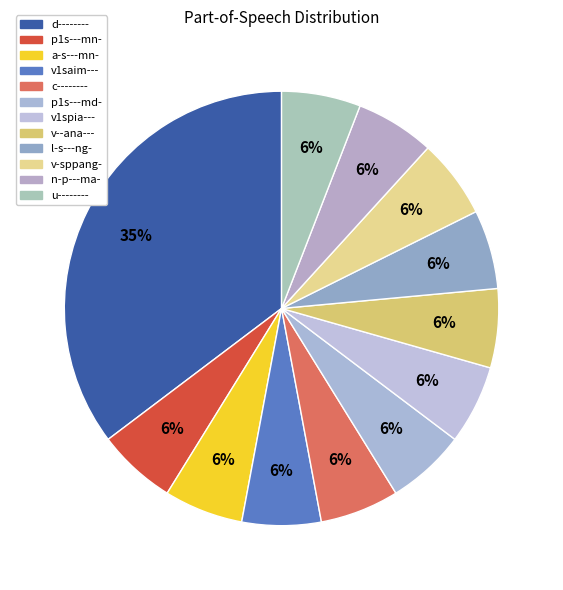

To the nearest percent, what percentage of the pie is n-p---ma-?

6%